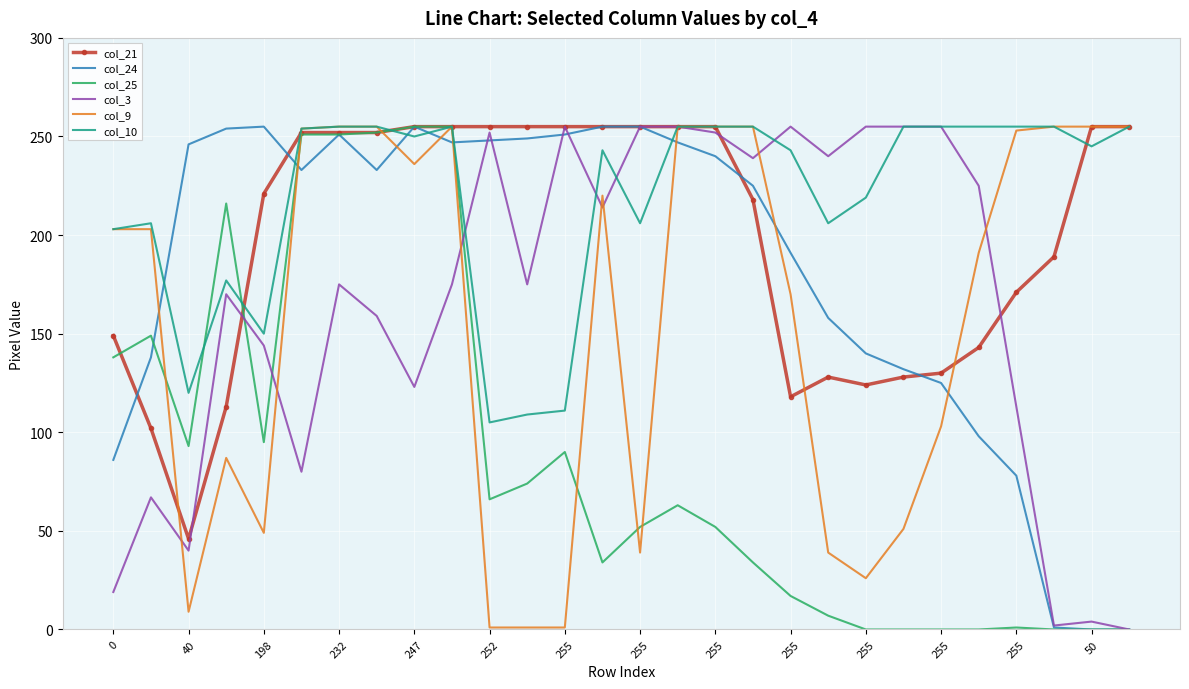

What is the maximum value shown in the chart?

255